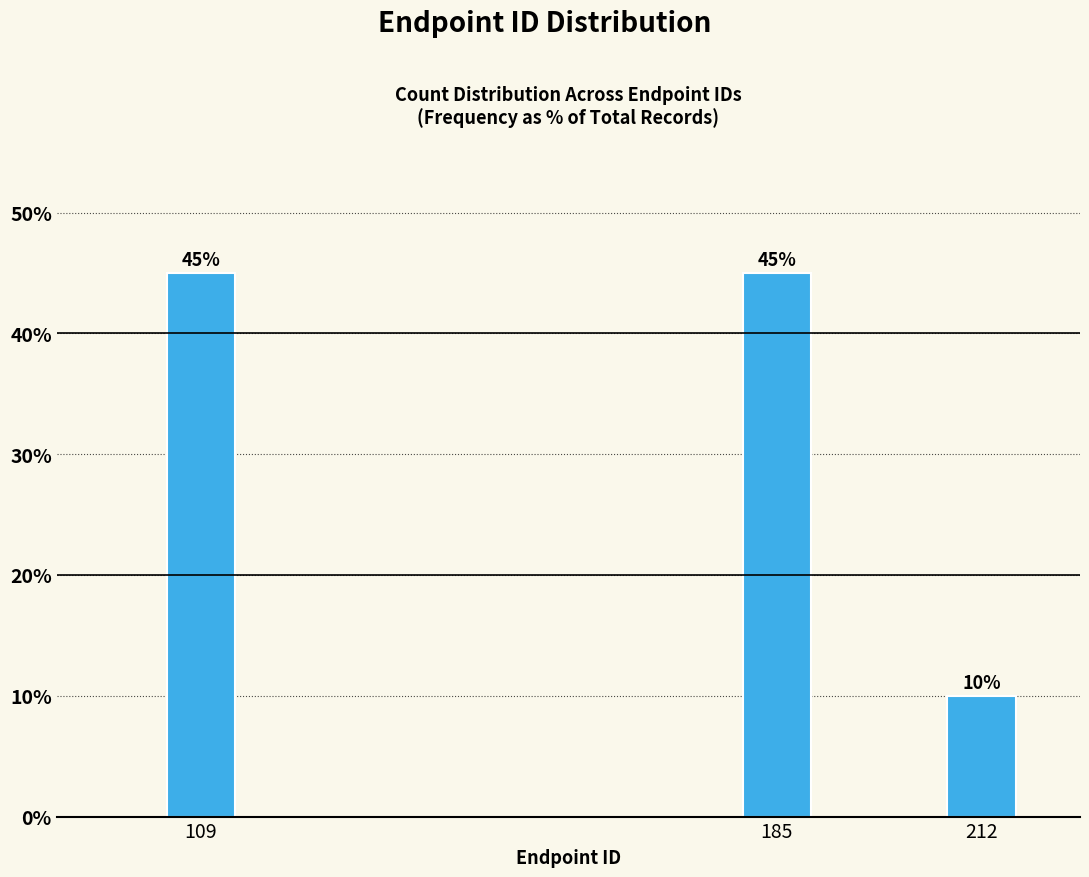

Reading left to right, what are all the values shown in this chart?

109=45	185=45	212=10